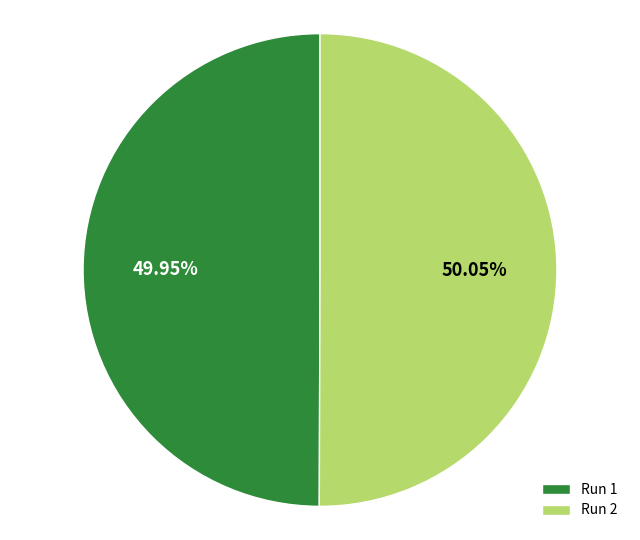

Is the sum of Run 1 and Run 2 greater than half?

Yes